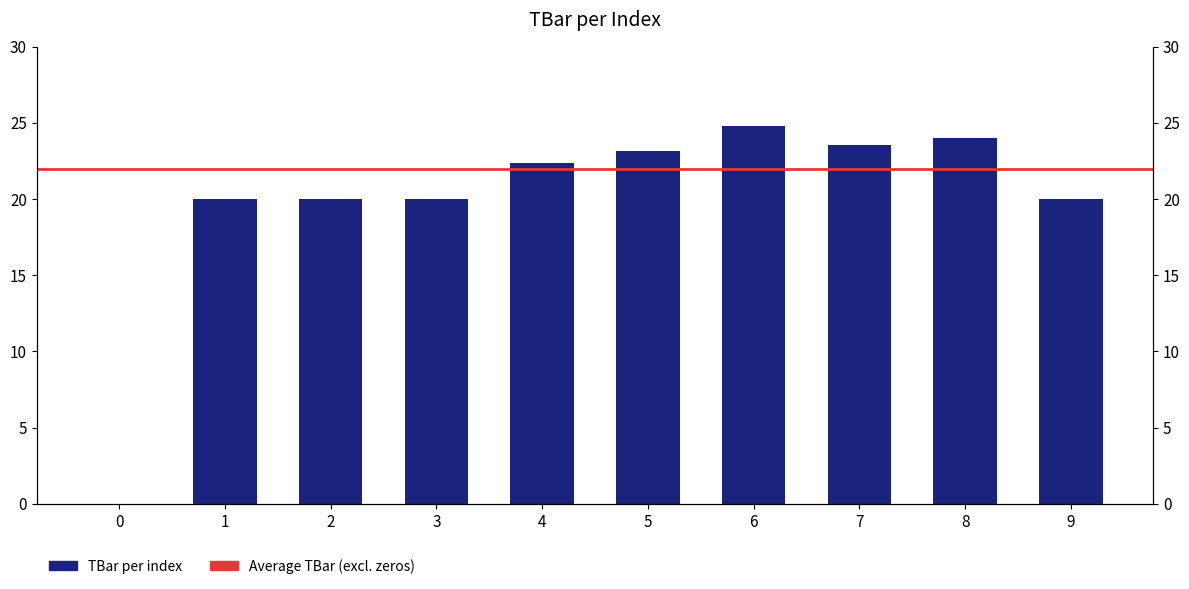

What is the average value?

19.8